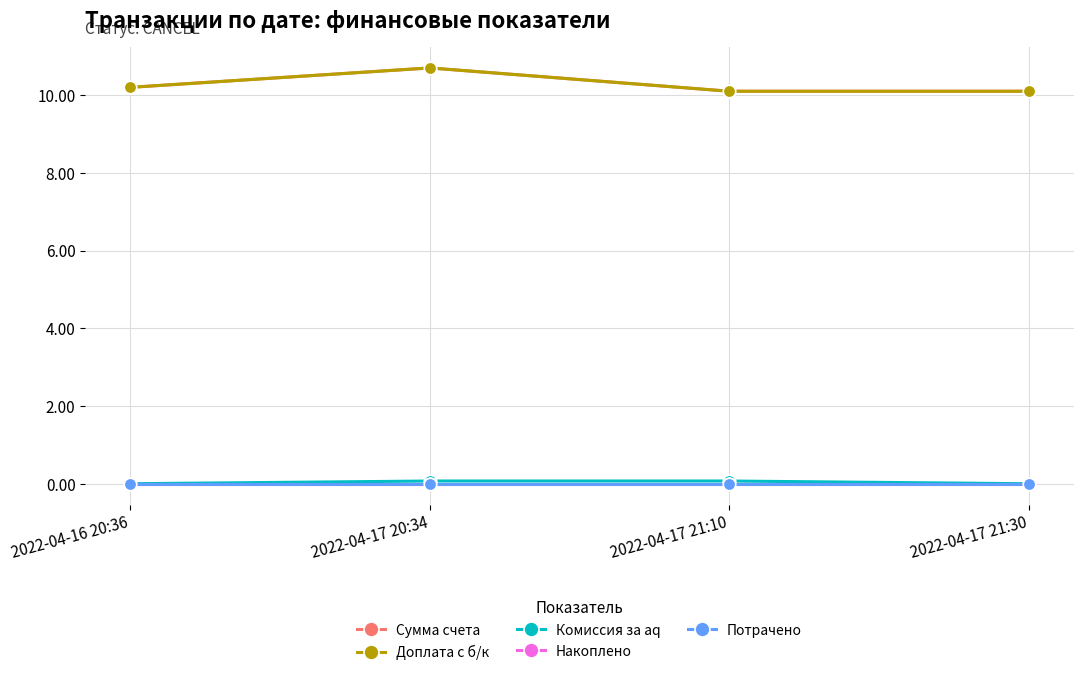

At which label is Сумма счета closest to 10?

2022-04-17 21:10